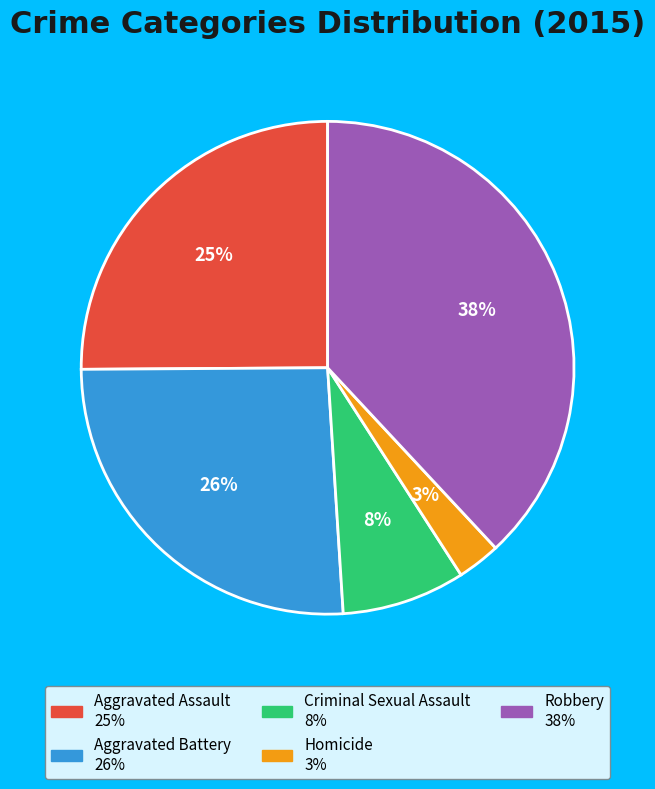

Rank the categories by value from lowest to highest.

Homicide, Criminal Sexual Assault, Aggravated Assault, Aggravated Battery, Robbery